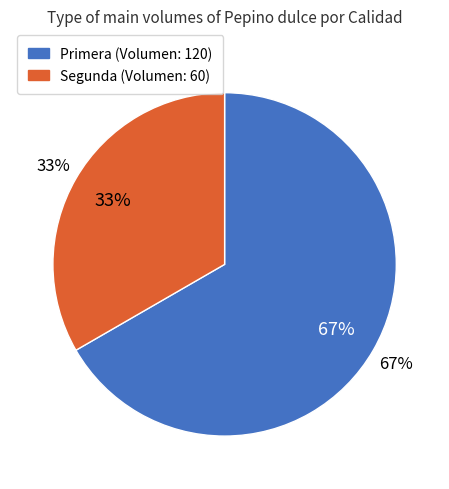

How many segments does this pie chart have?

2